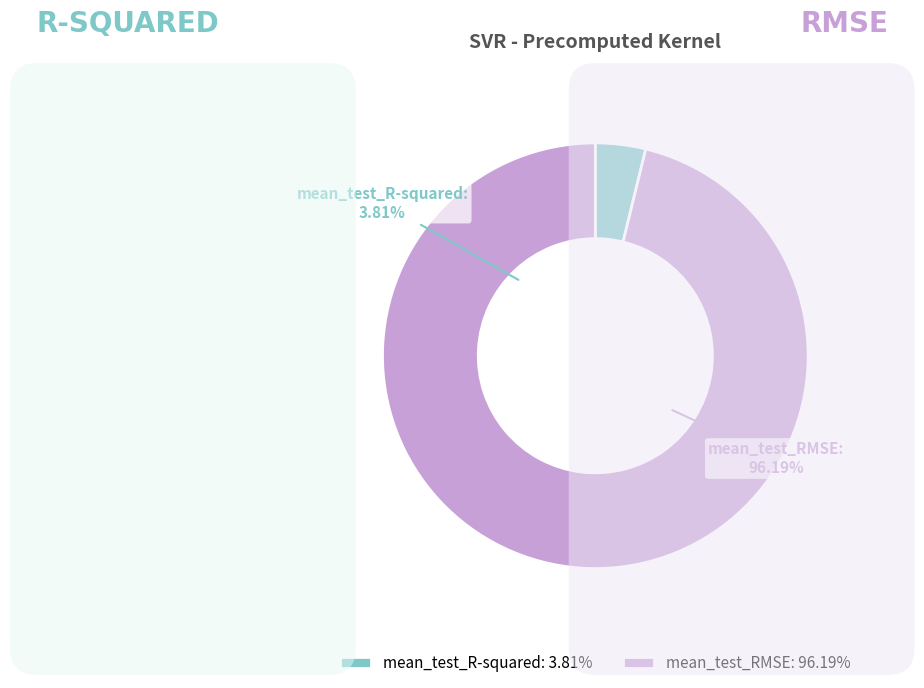

Which category has the smallest portion of the pie?

mean_test_R-squared